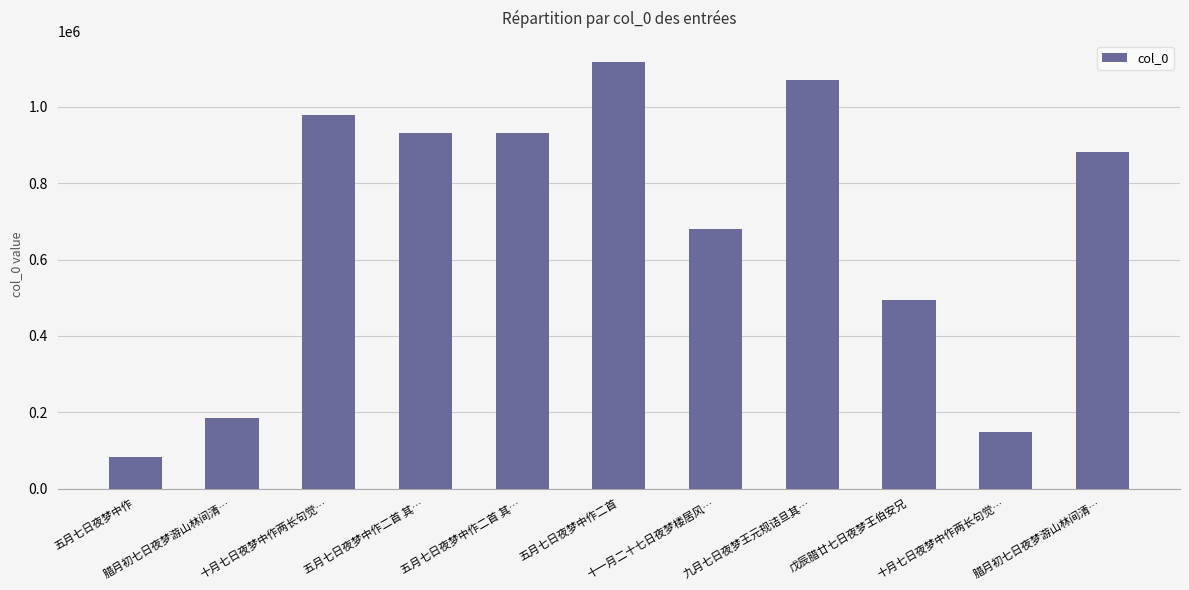

Reading left to right, extract all data points from this chart.

82417	184462	980121	930861	930862	1117698	681212	1070195	494053	149581	882980